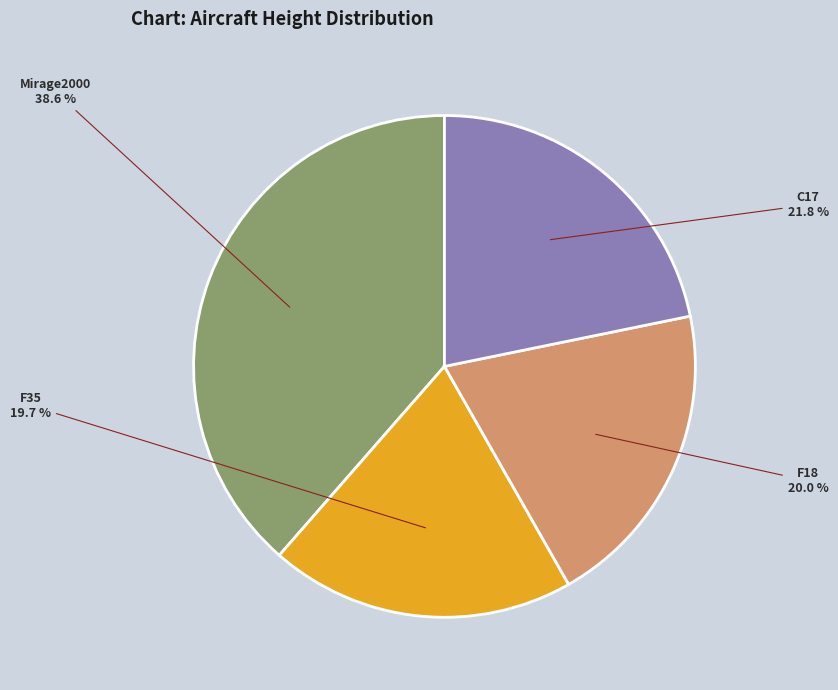

Does any single category account for the majority?

No